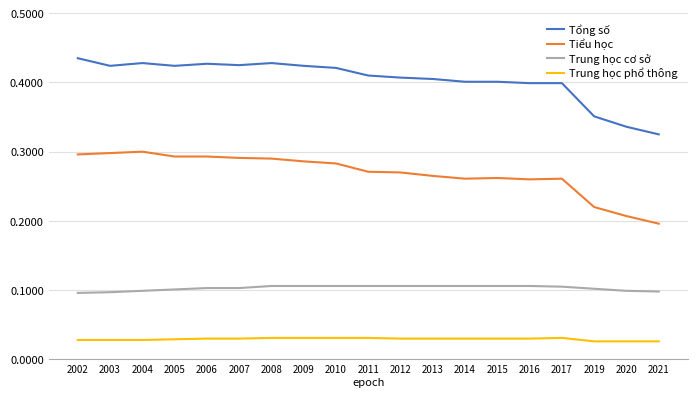

Does the chart have visible grid lines?

Yes